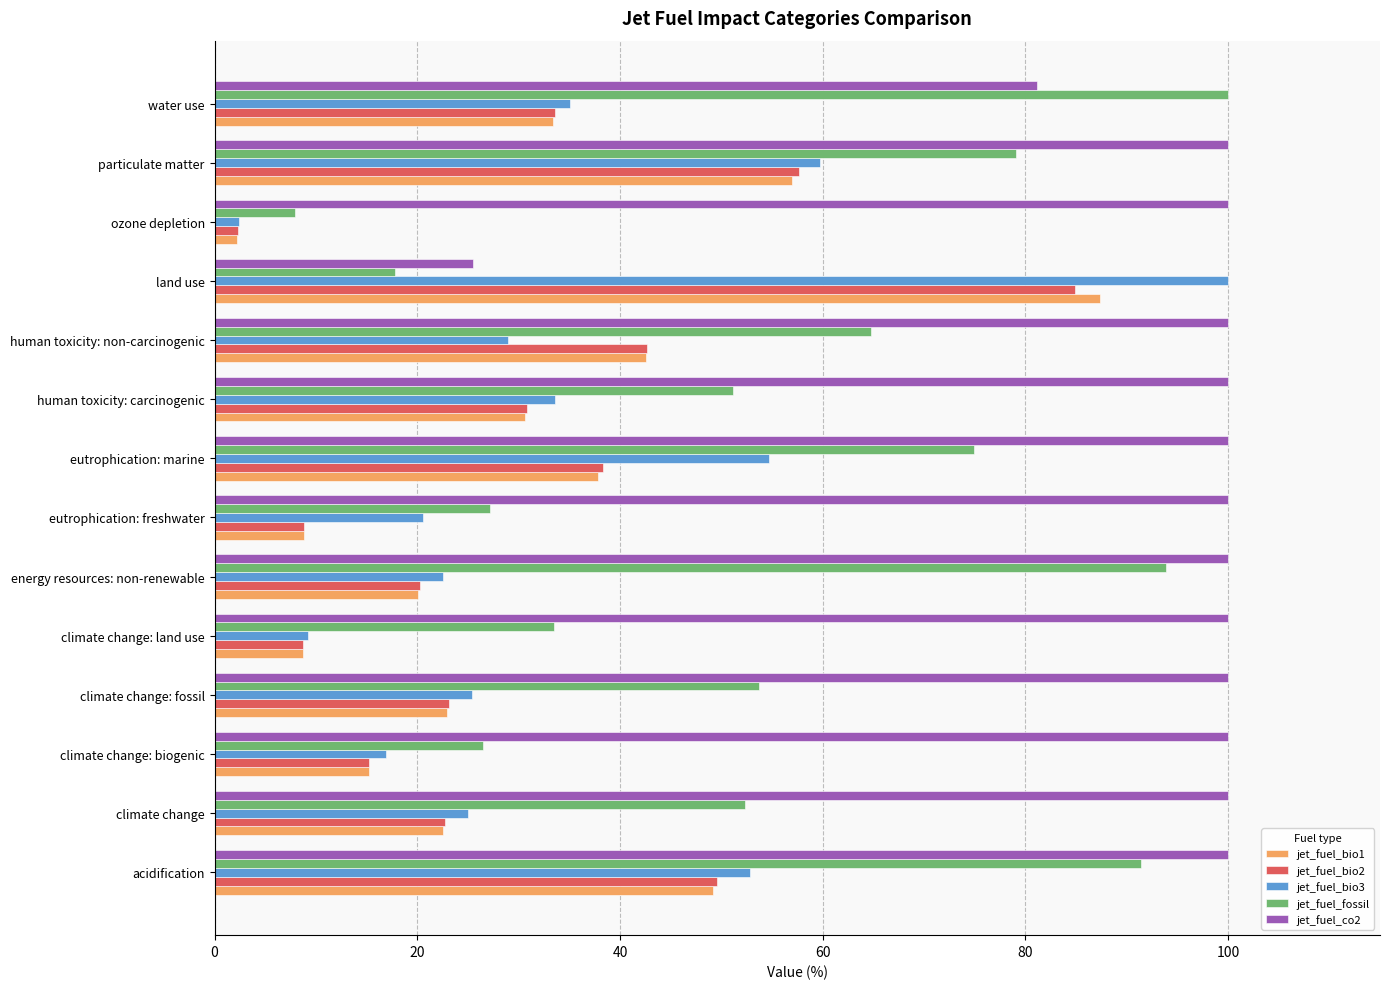

What is the maximum value shown in the chart?

100.0